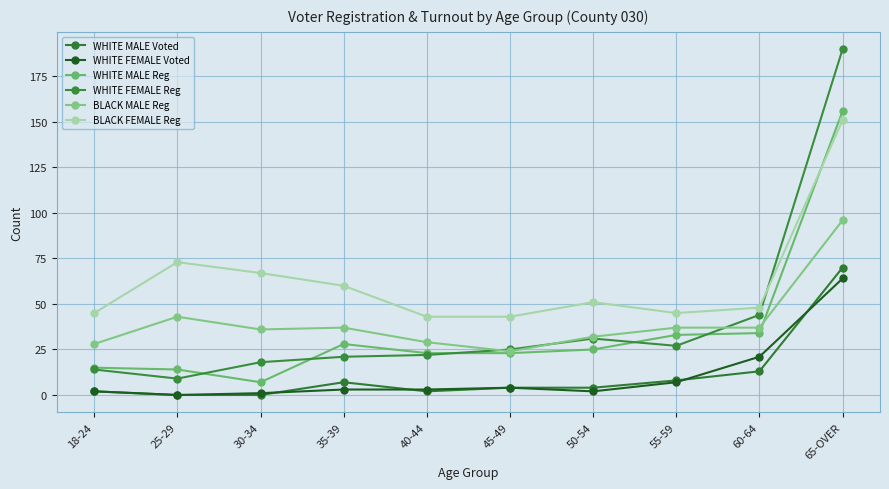

What are all the series names shown in the legend?

WHITE MALE Voted, WHITE FEMALE Voted, WHITE MALE Reg, WHITE FEMALE Reg, BLACK MALE Reg, BLACK FEMALE Reg